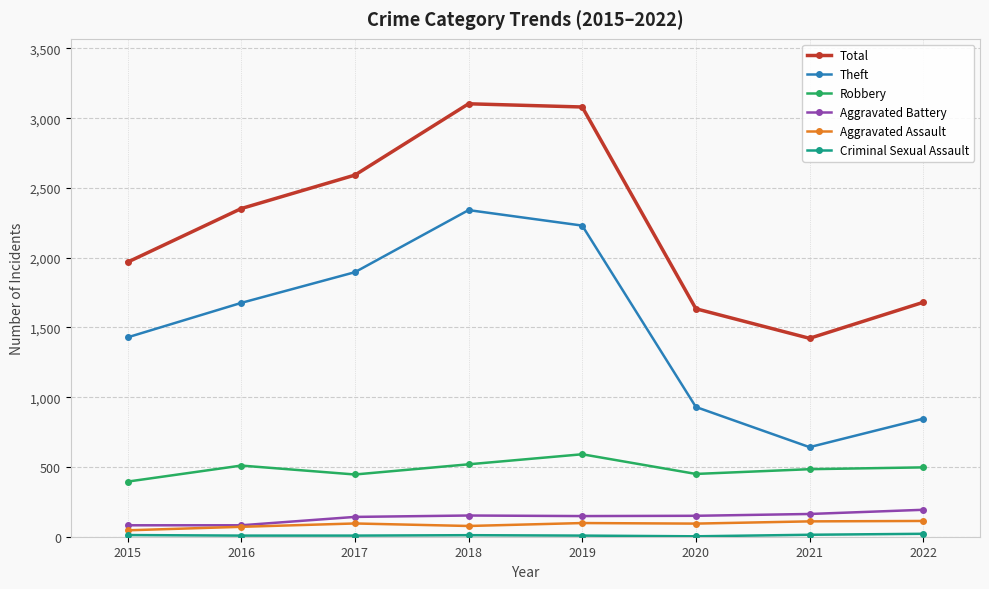

What is the value of the Robbery point at the 4th from the left?

519